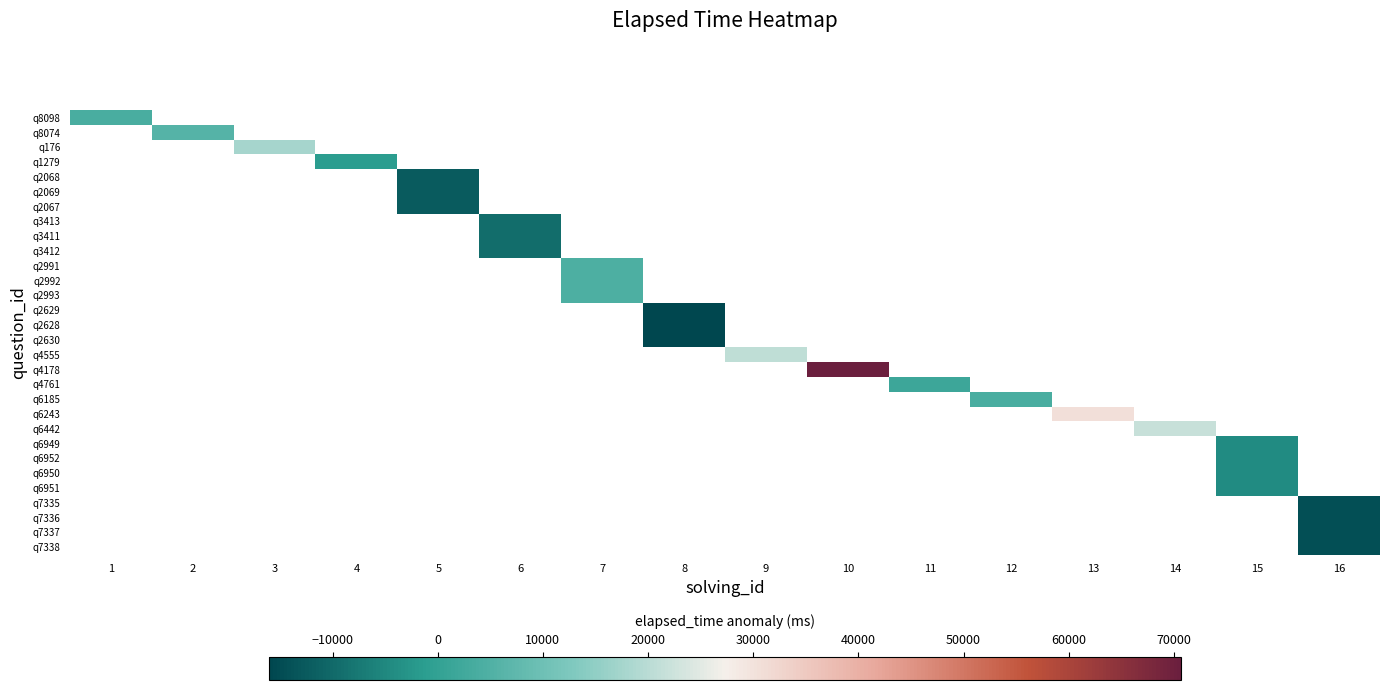

What is the minimum value shown in the chart?

-16000.2